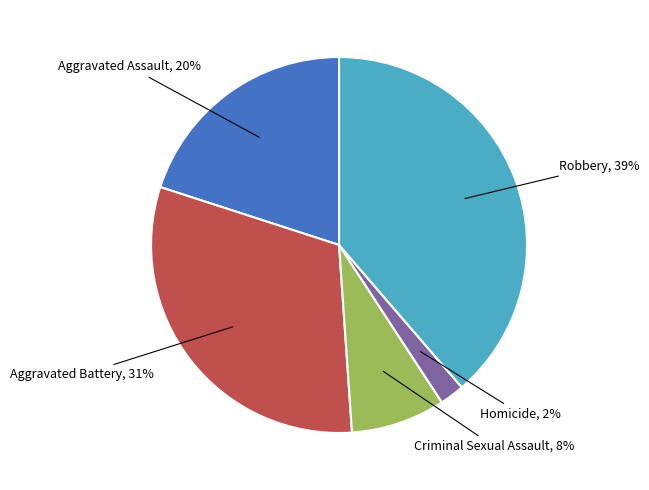

To the nearest percent, what is the average slice percentage?

20%